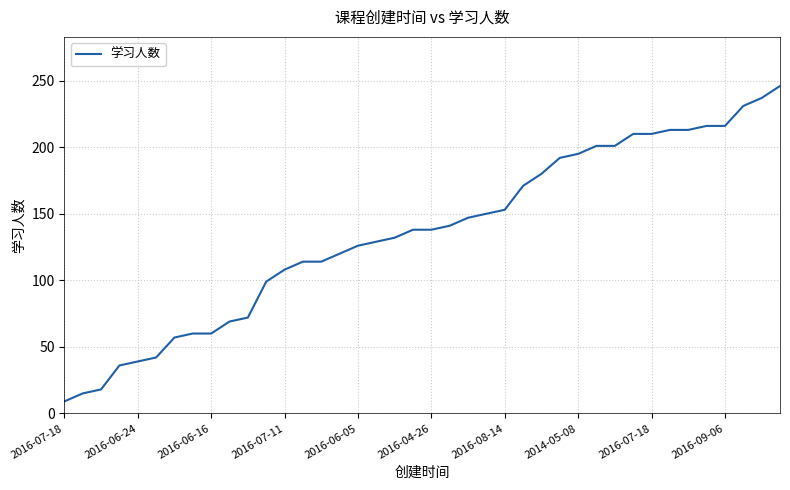

Is this an area chart (filled region under the line)?

No